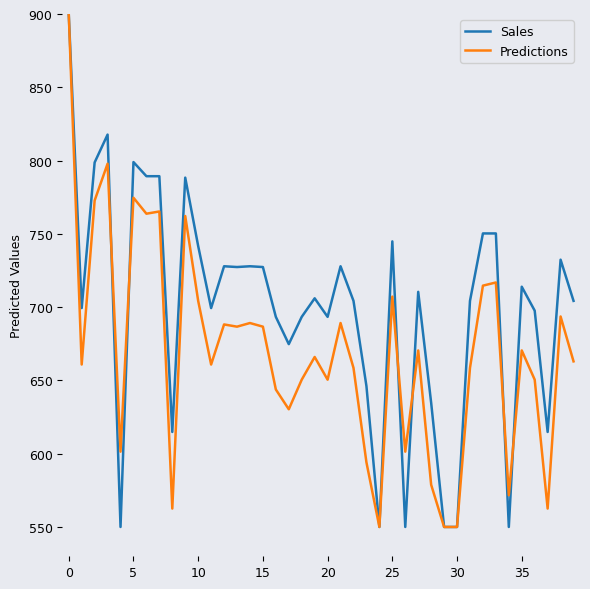

Which series has the largest total across all categories?

Sales